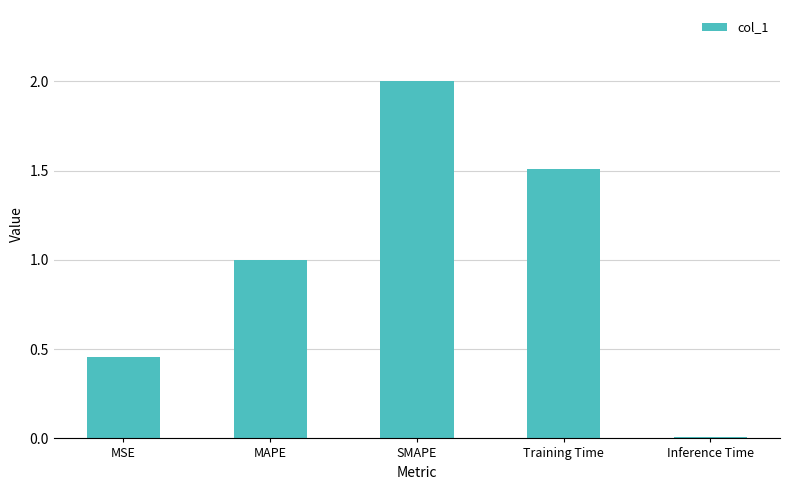

At which category does the chart reach its peak across all series?

SMAPE